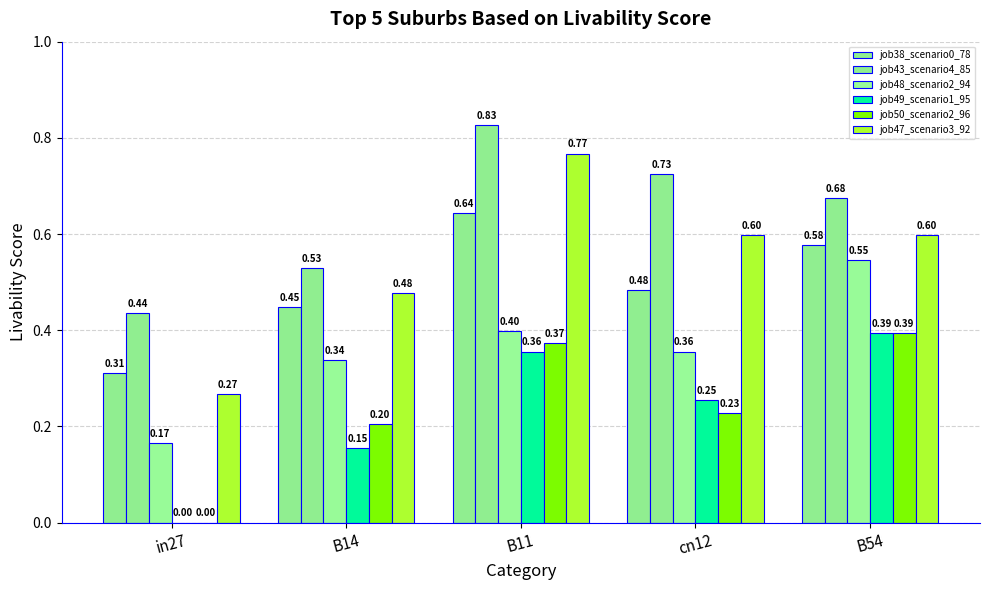

Where is job49_scenario1_95 nearest to the value 0?

in27